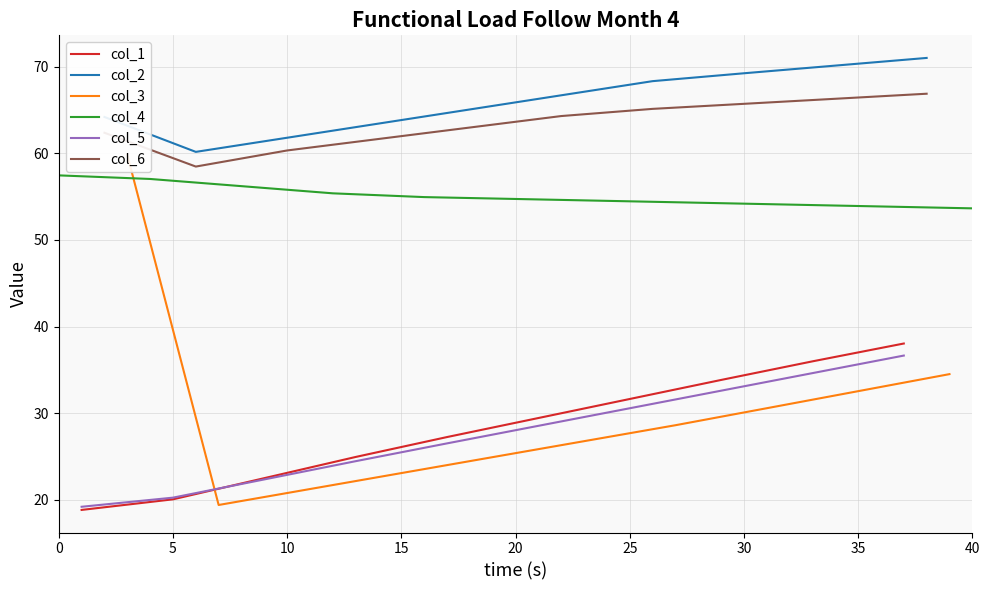

True or false: col_1 has a value of 5.1 at 0.

False